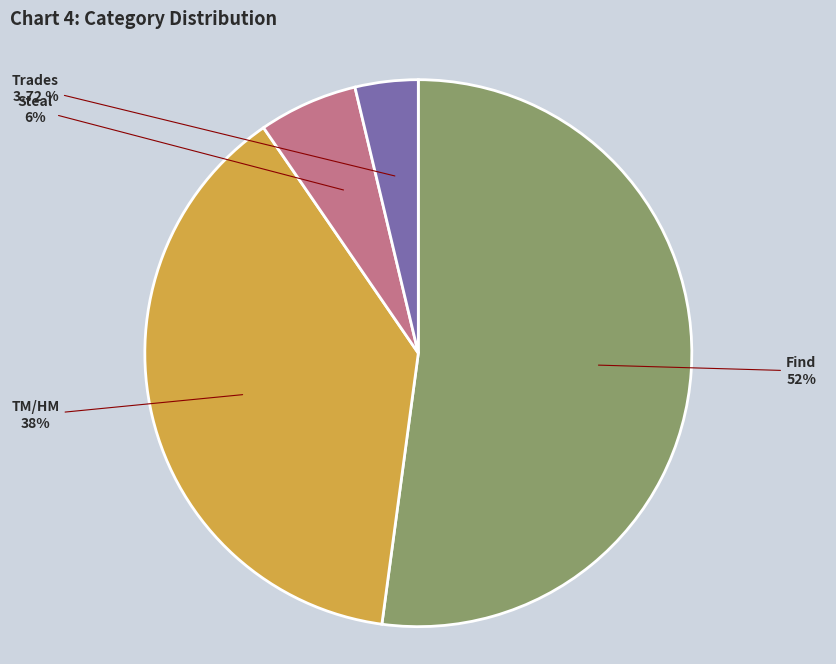

Combined, do Find and Trades account for over 50%?

Yes